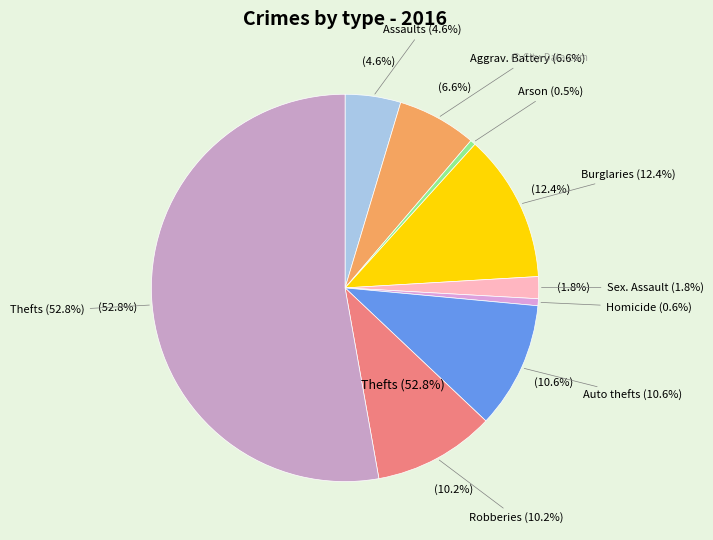

Does Theft account for over 50% of the chart?

Yes